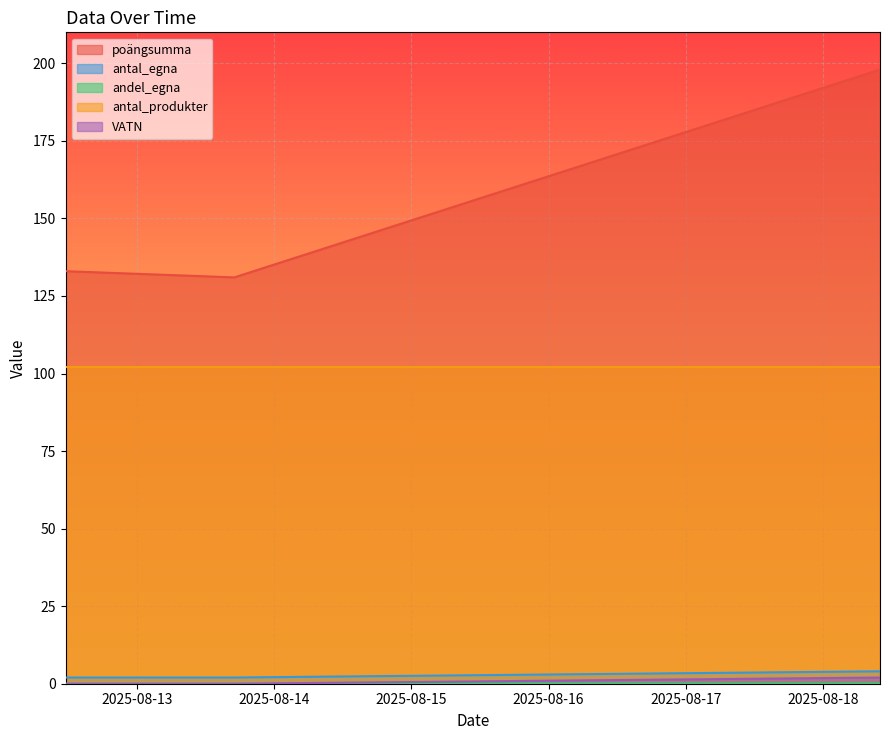

What is the sum of the VATN values at 2025-08-18 09:59 and 2025-08-13 17:01?

2.0